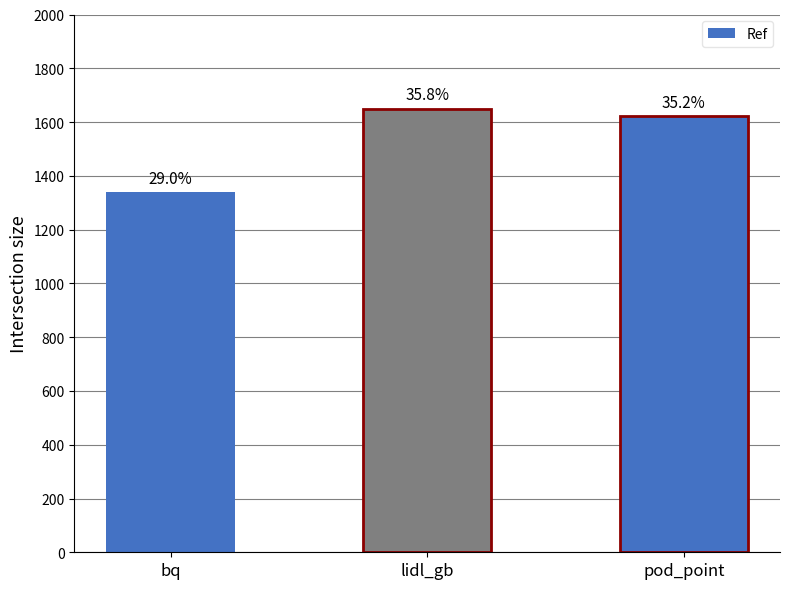

How many bars are there in total?

3